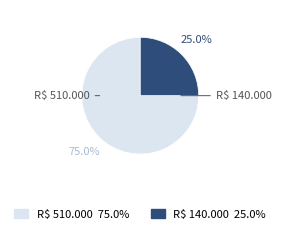

What percentage is the R$ 510.000 slice, to the nearest percent?

75%